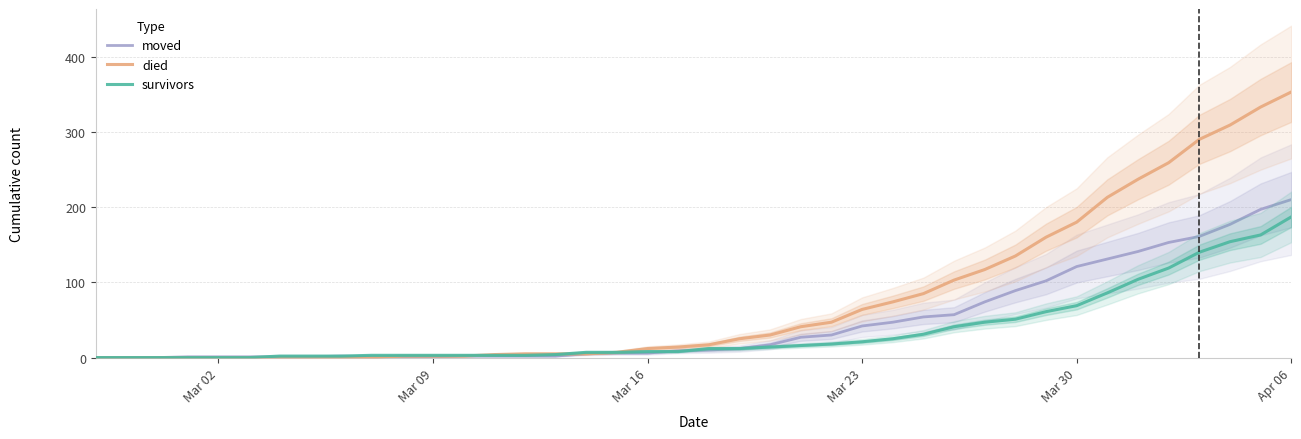

Reading left to right, extract all data points from this chart.

moved: 0	0	0	1	1	1	1	1	2	1	1	1	2	2	2	2	5	6	6	9	10	12	17	27	30	42	47	54	57	74	89	102	121	131	141	153	161	177	197	210
died: 0	0	0	0	0	0	0	0	0	0	2	2	2	4	5	5	5	7	12	14	17	25	30	41	47	64	74	85	103	117	135	160	180	213	237	259	290	309	333	353
survivors: 0	0	0	0	0	0	2	2	2	3	3	3	3	3	3	4	7	7	8	8	12	12	14	16	18	21	25	31	41	47	51	61	69	86	104	119	140	154	163	187